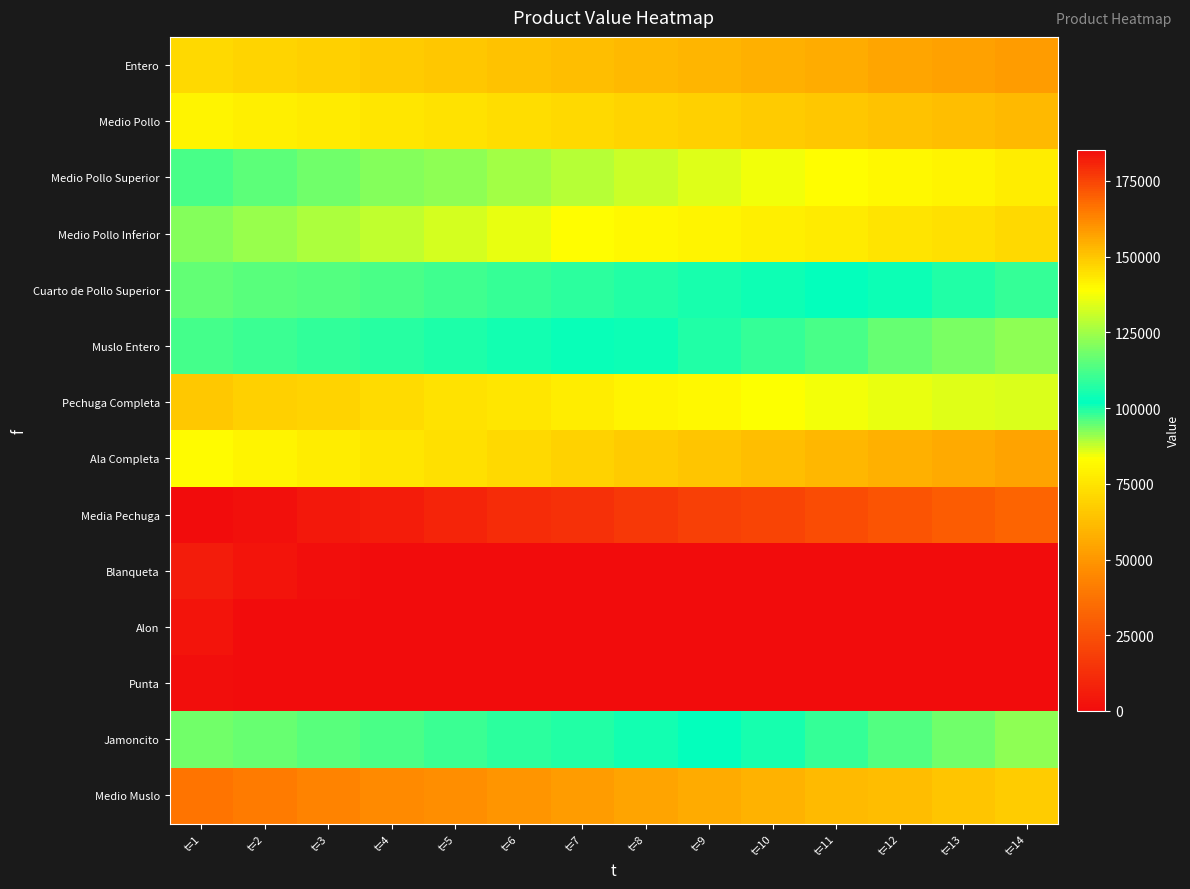

At t=10, list the series in order from largest to smallest.

Media Pechuga, Medio Muslo, Pechuga Completa, Cuarto de Pollo Superior, Jamoncito, Muslo Entero, Medio Pollo Superior, Medio Pollo Inferior, Medio Pollo, Ala Completa, Entero, Blanqueta, Alon, Punta